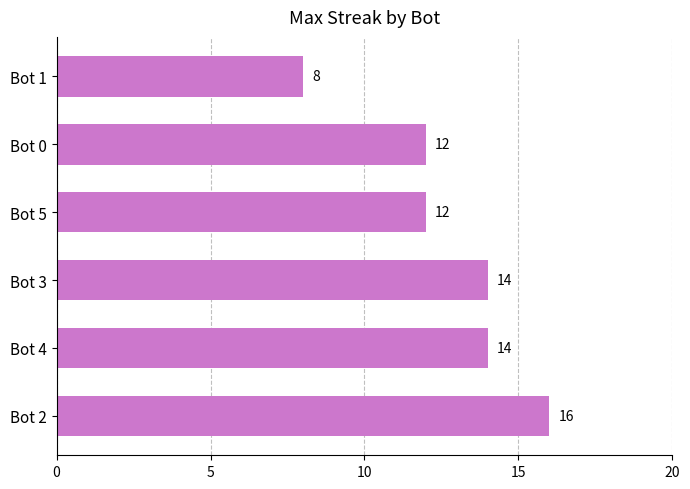

What is the smallest value displayed?

8